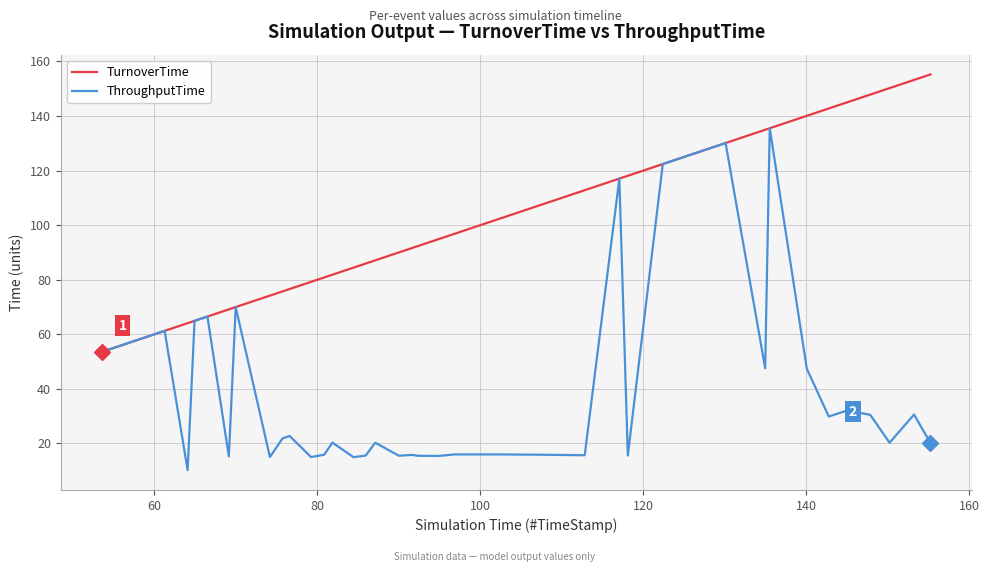

Which series has the largest range (max minus min)?

ThroughputTime